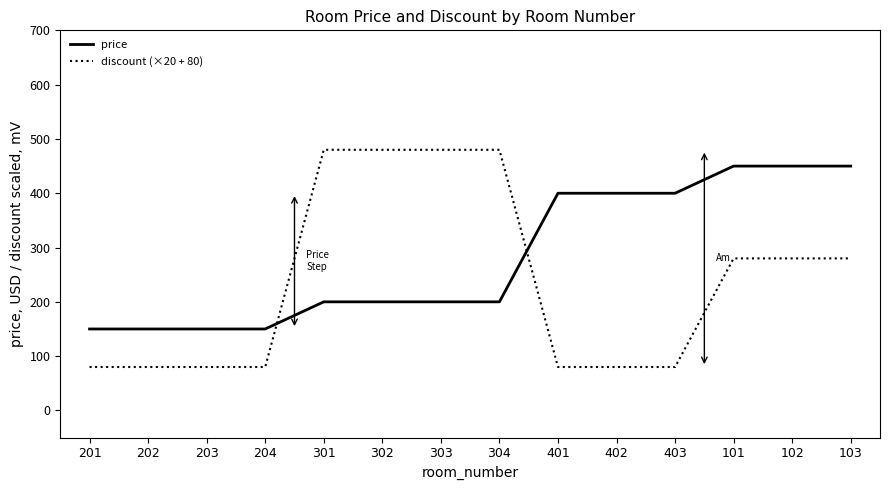

What is the difference between the maximum and second lowest values in the discount (×20 + 80) series?

400